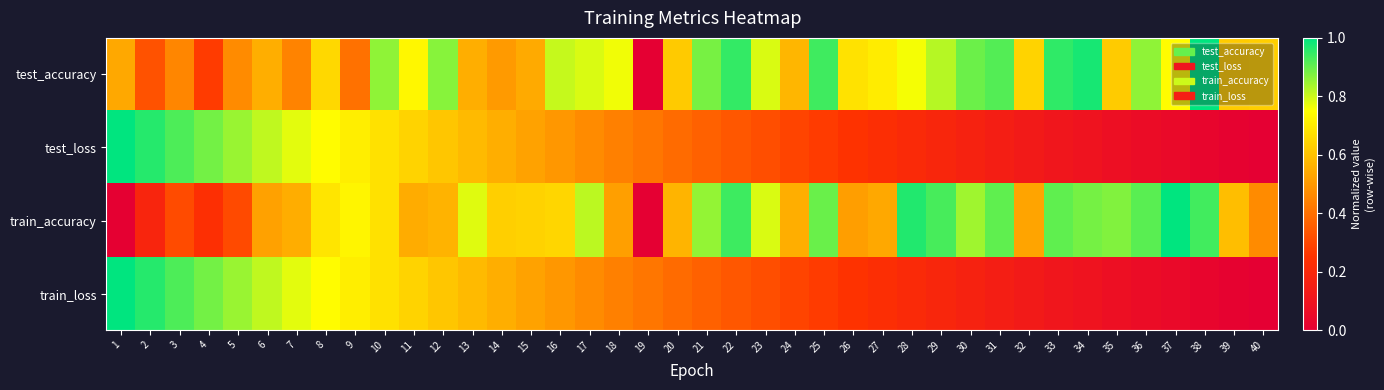

At which category is the sum across all series the highest?

10